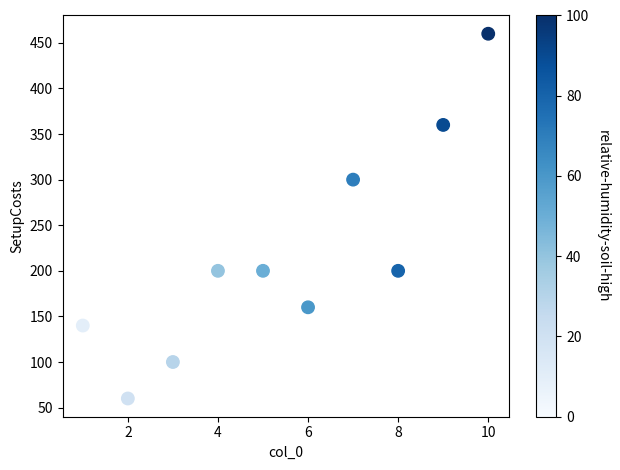

What is the range of Y values (max minus min)?

400